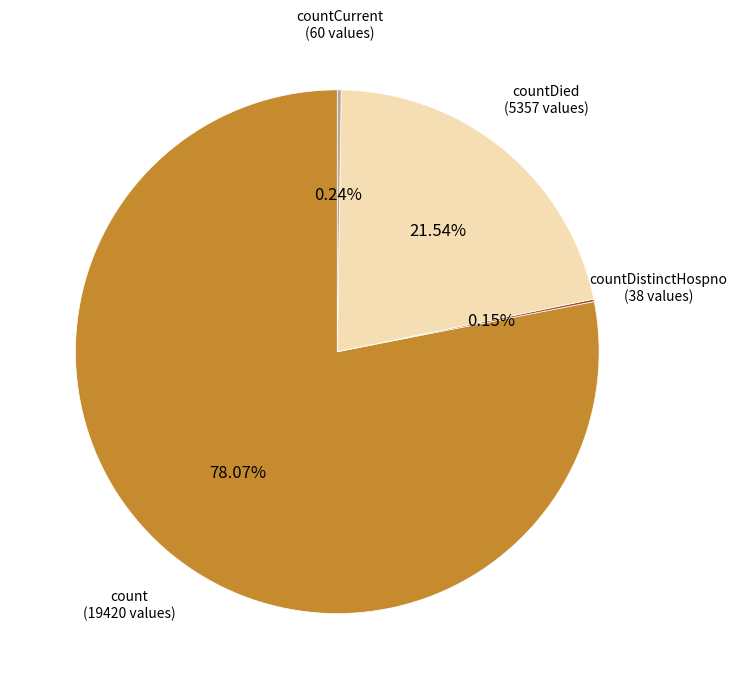

Does any single category account for the majority?

Yes